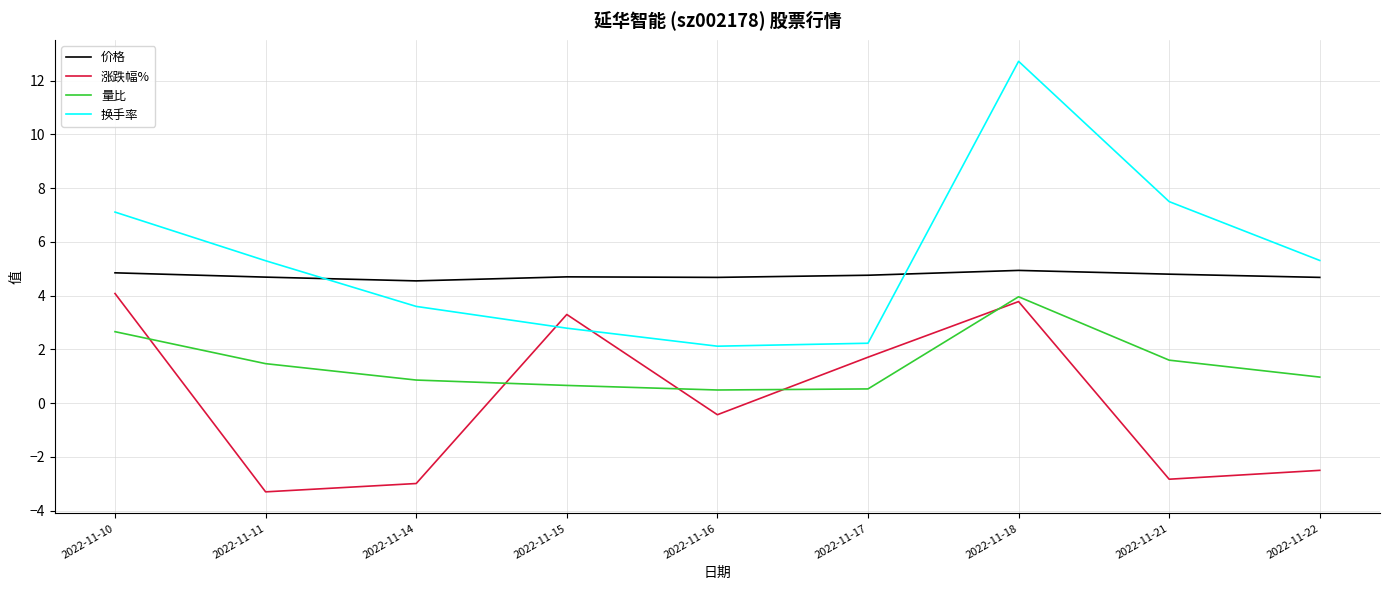

Rank the series at 2022-11-10 from lowest to highest value.

量比, 涨跌幅%, 价格, 换手率